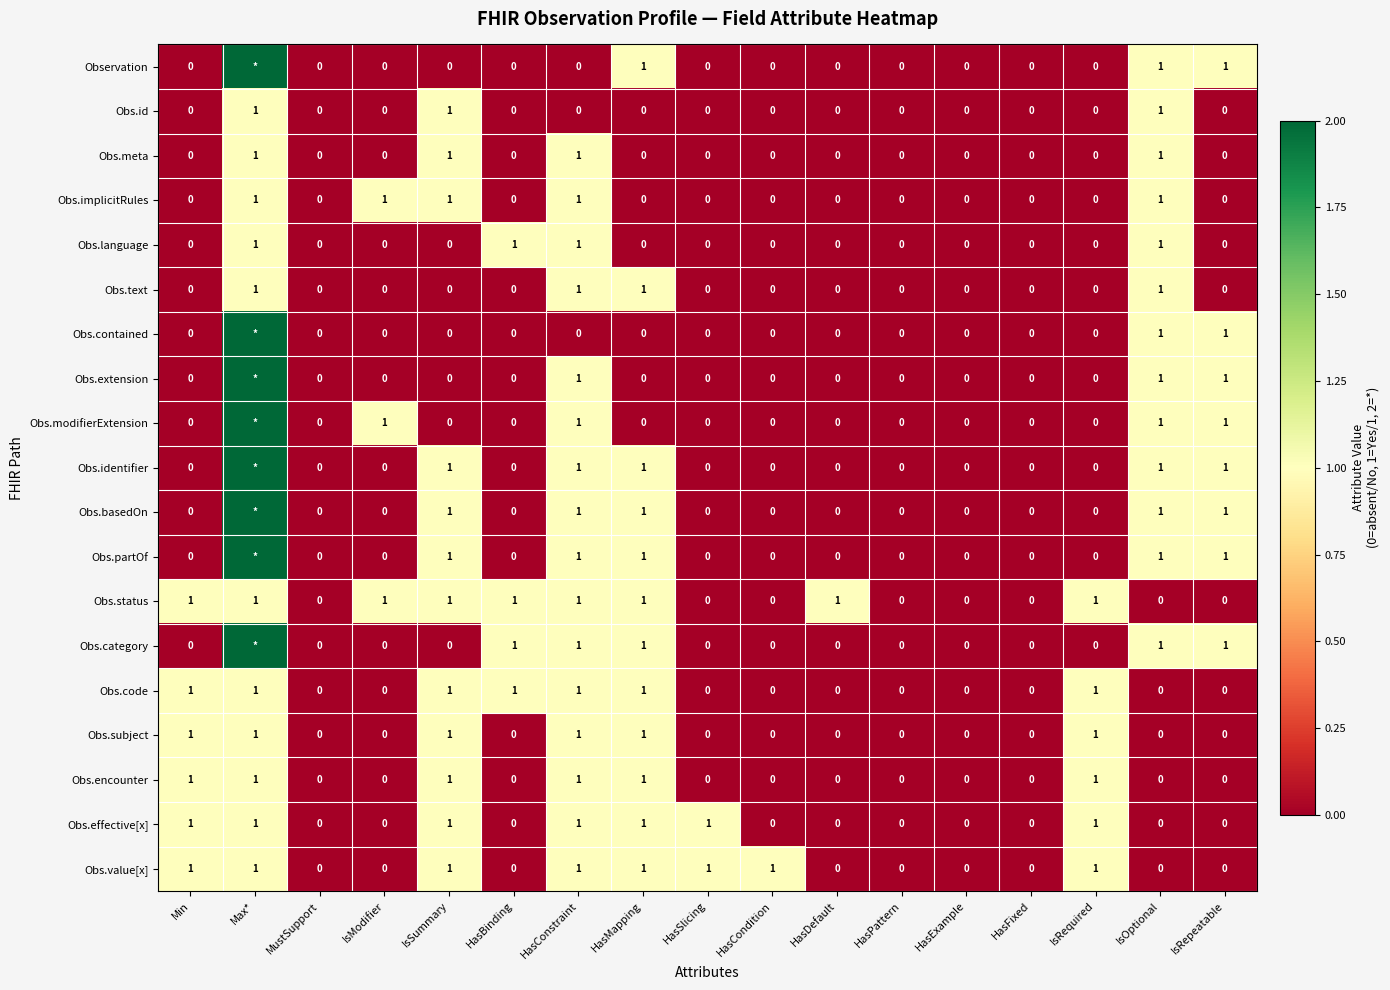

Is it true that Obs.status equals -1 at HasCondition?

False